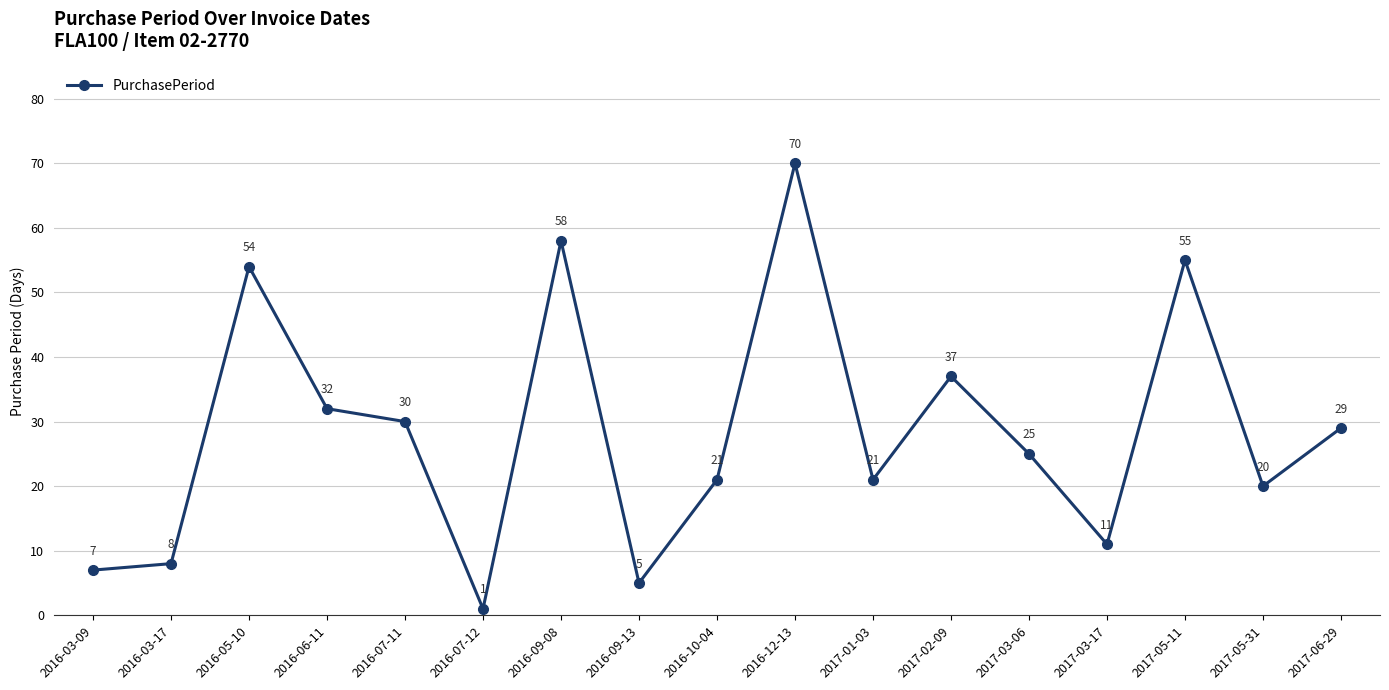

At which category does the chart reach its peak across all series?

2016-12-13